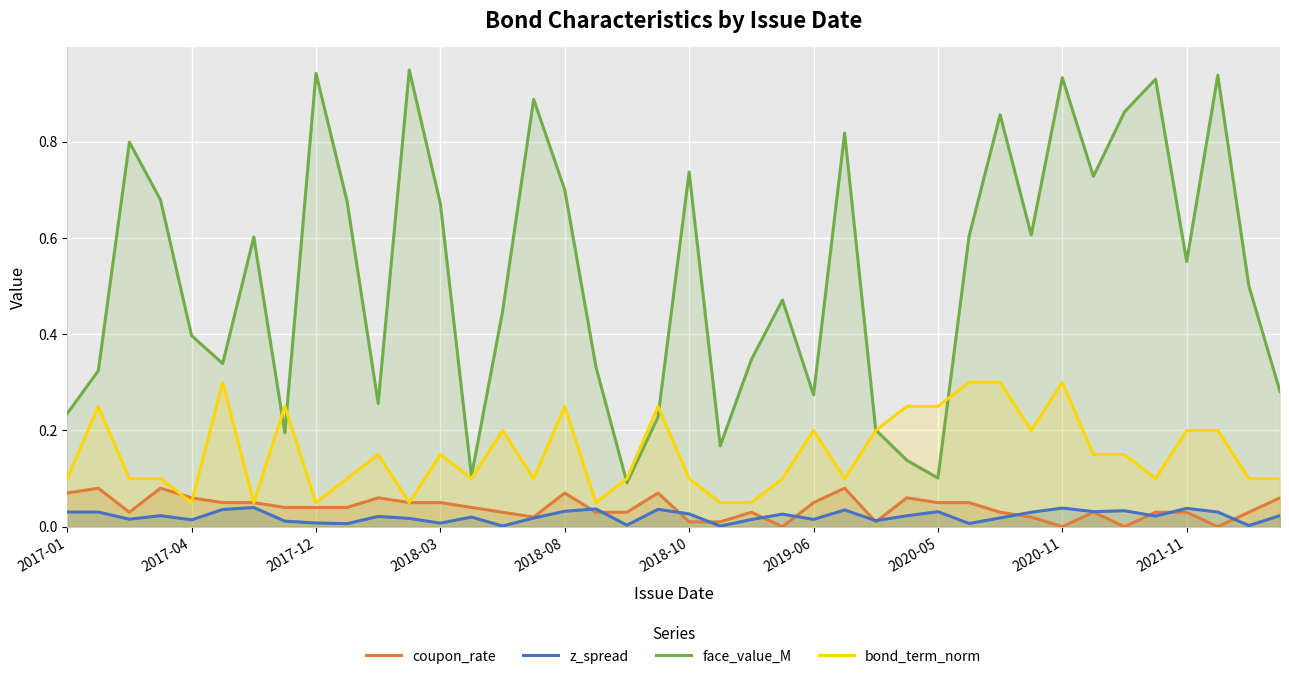

At 38, list the series in order from largest to smallest.

face_value_M, bond_term_norm, coupon_rate, z_spread